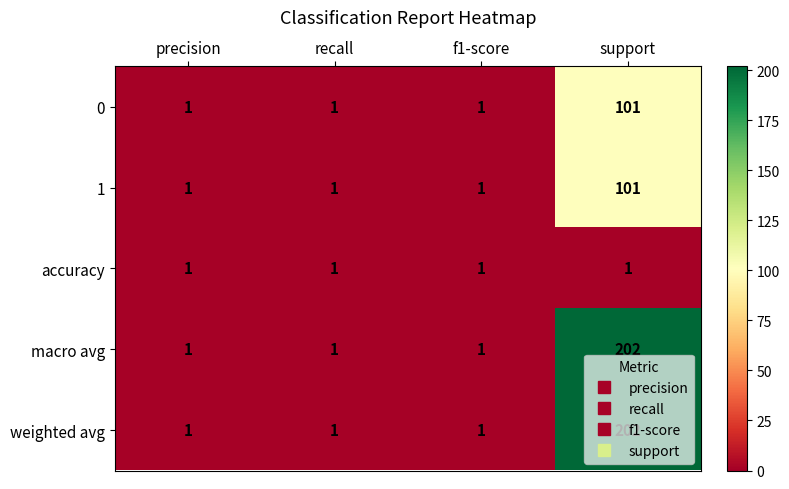

How many data points does each series have?

4